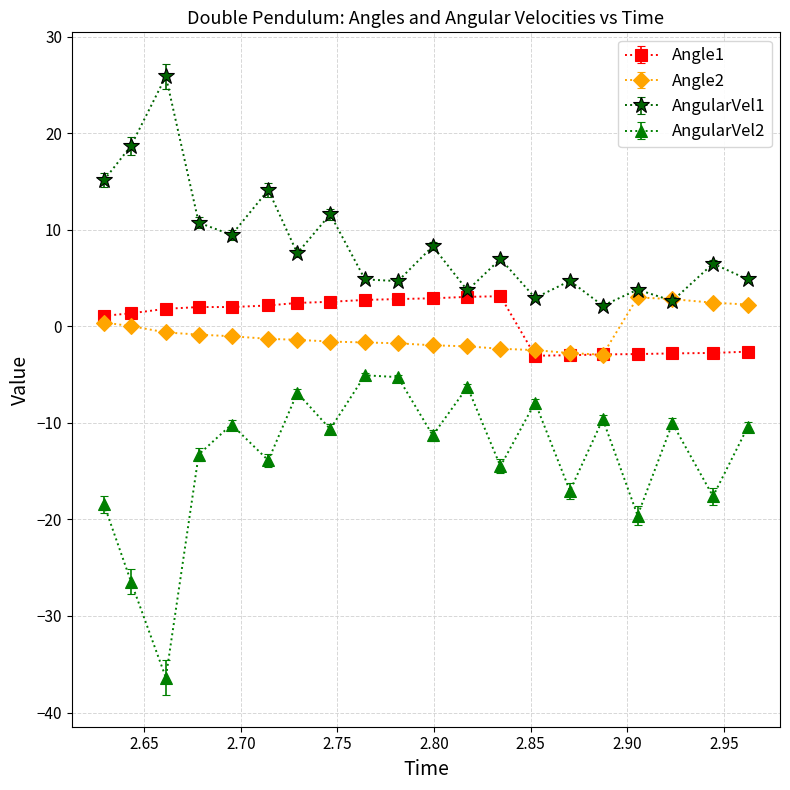

What is the minimum value for AngularVel1?

2.1